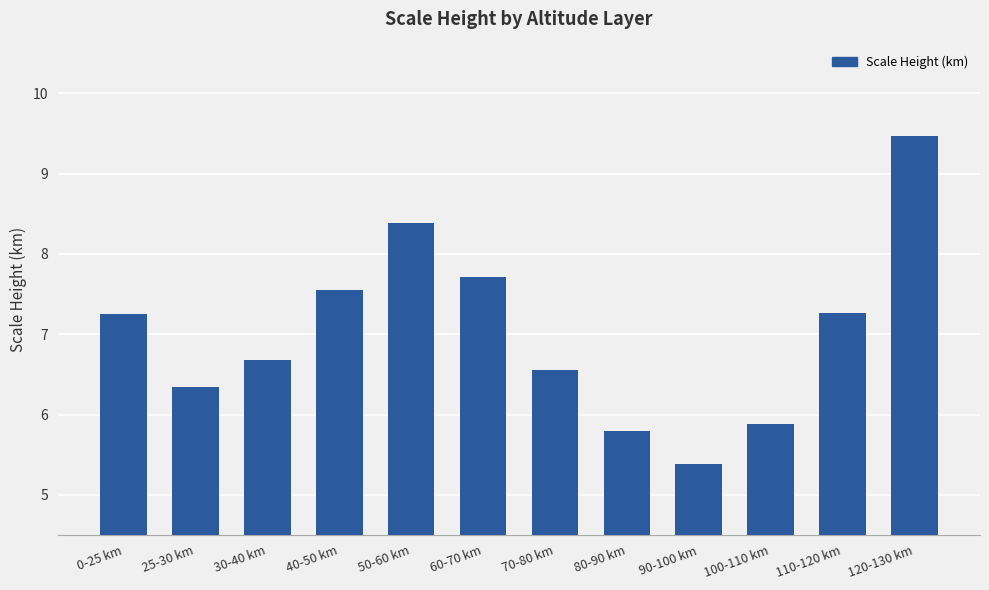

How many series are shown in this chart?

1